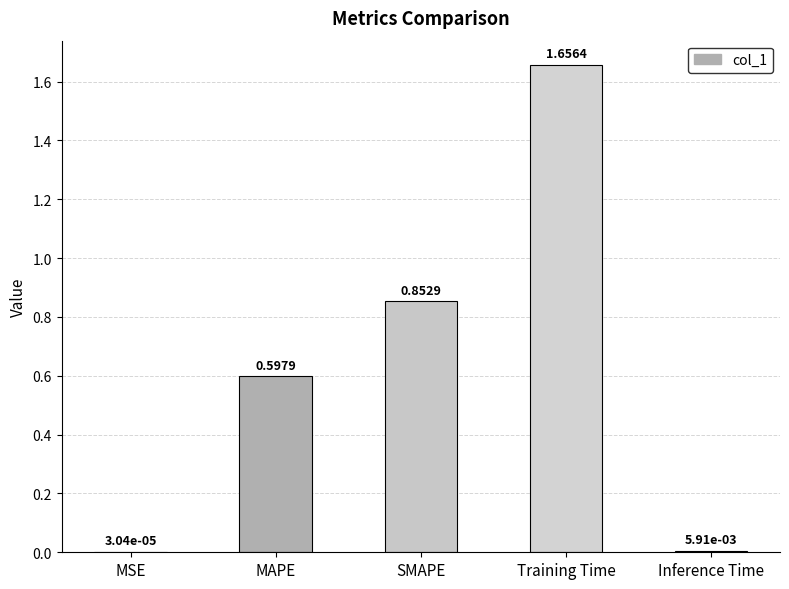

Between MAPE and Training Time, which is larger?

Training Time